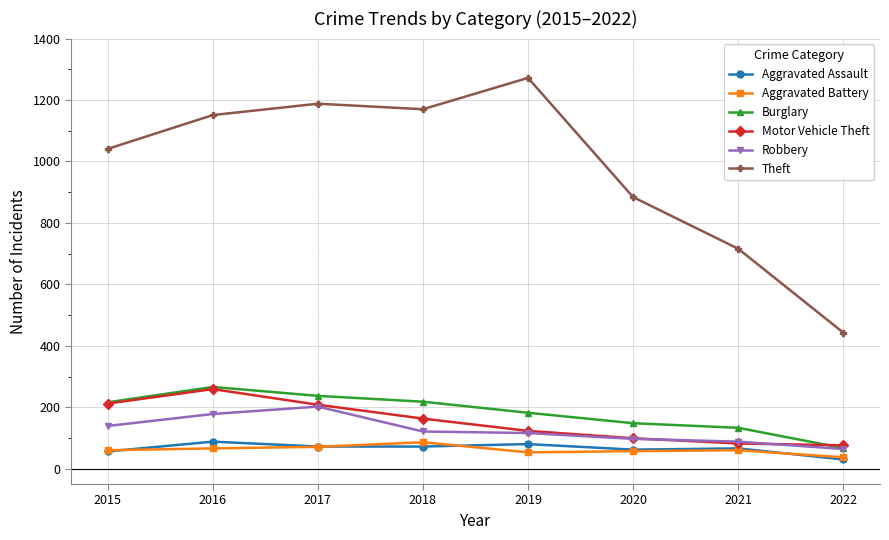

What is the spread (max minus min) of values at 2018?

1098